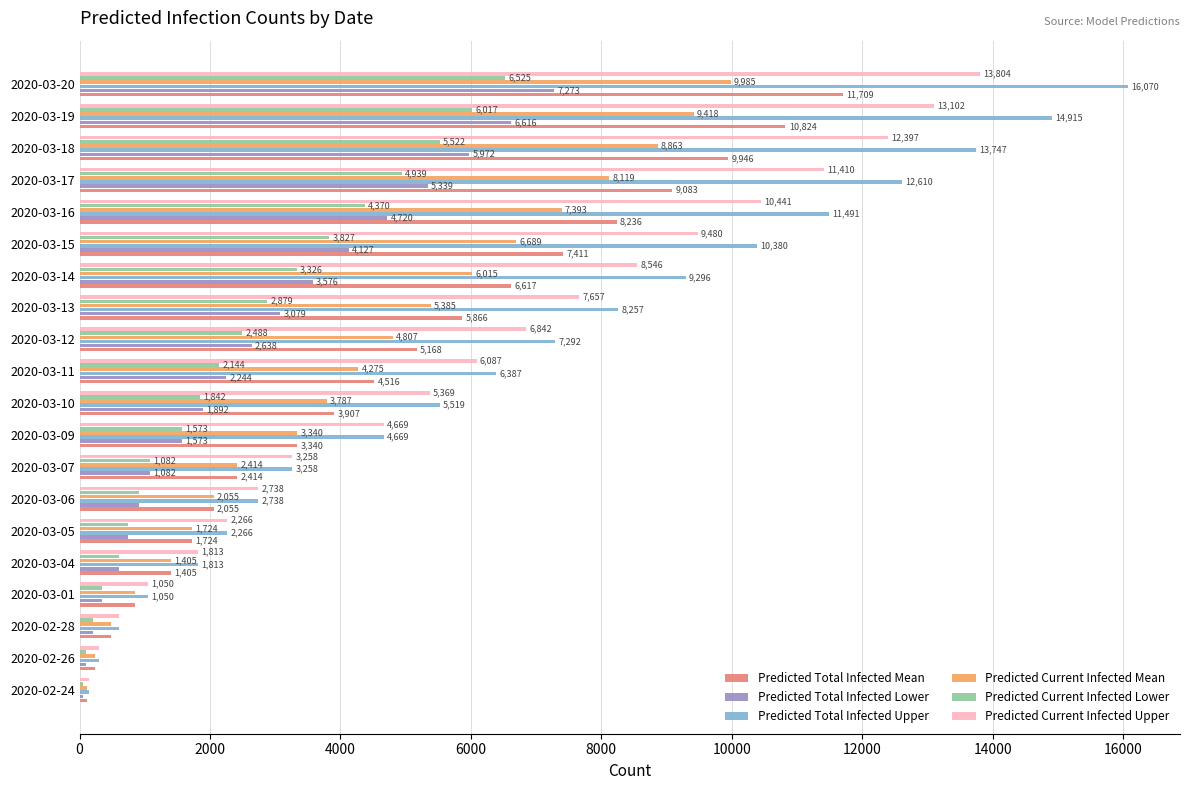

At which label does Predicted Current Infected Mean reach its peak?

2020-03-20